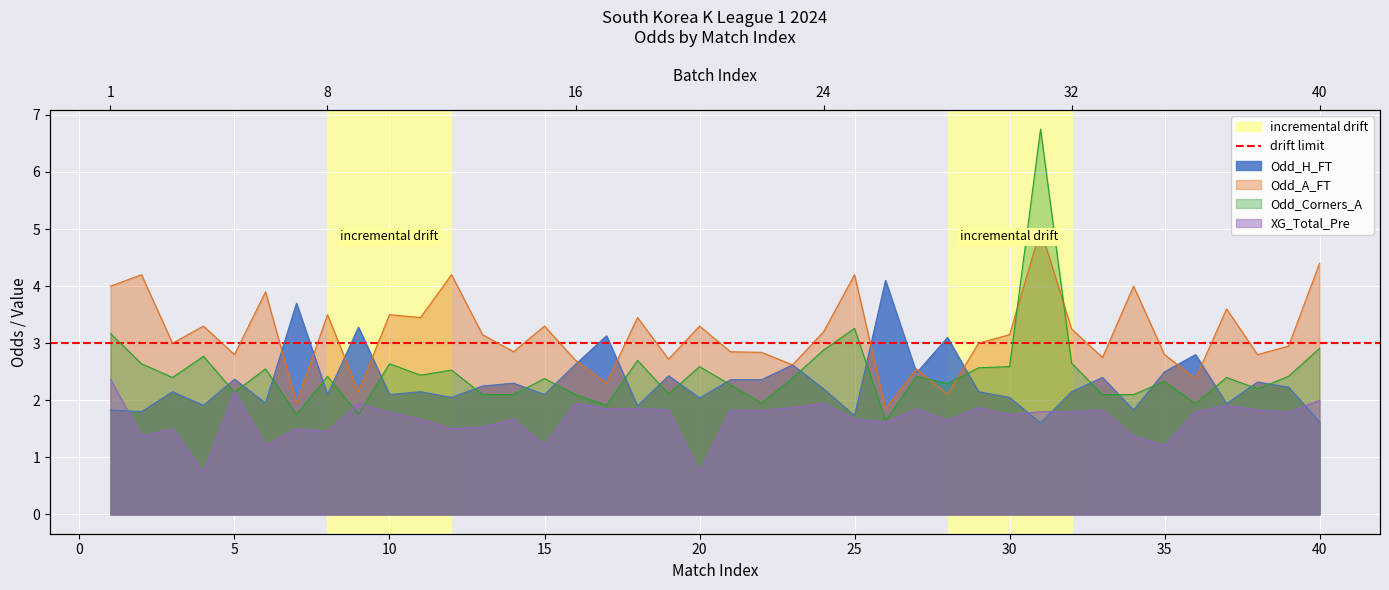

Count the number of categories in the chart.

40